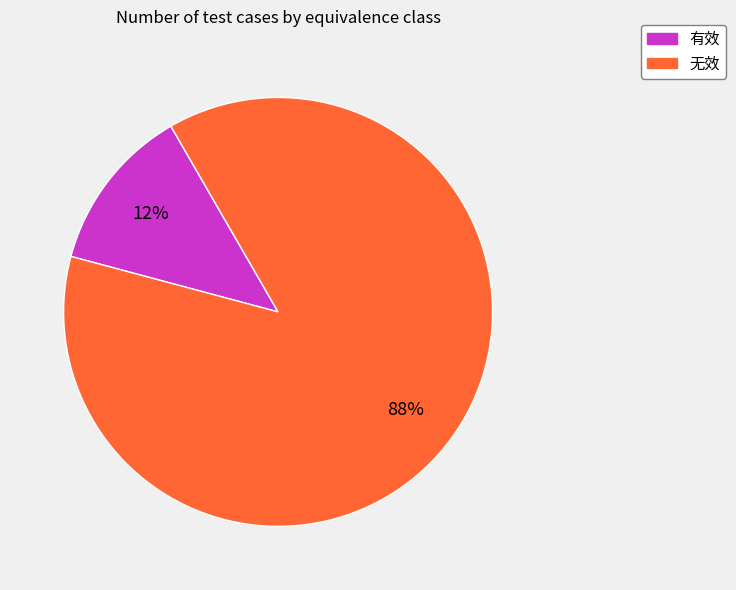

What is the smallest slice in the pie chart?

有效